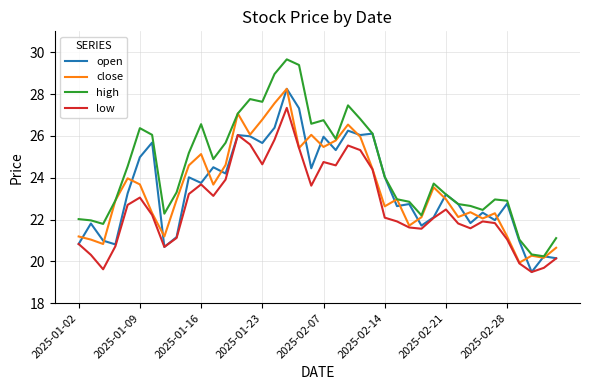

Which series has the largest range (max minus min)?

high